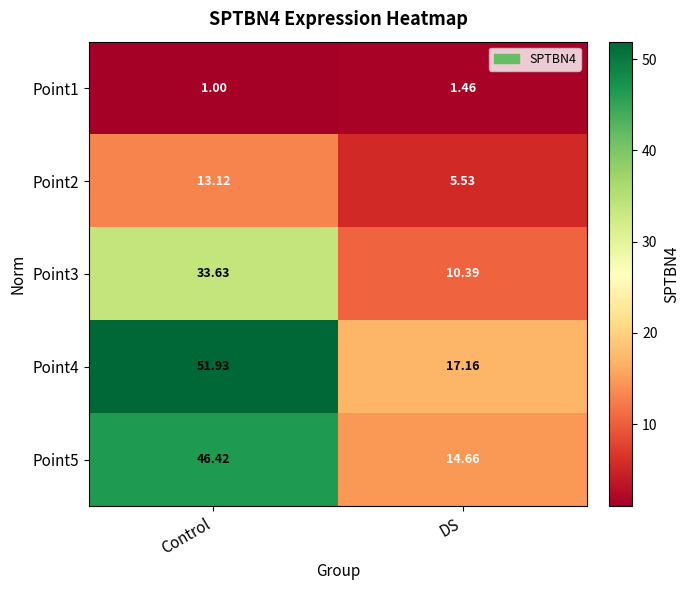

What is the smallest value displayed?

1.0